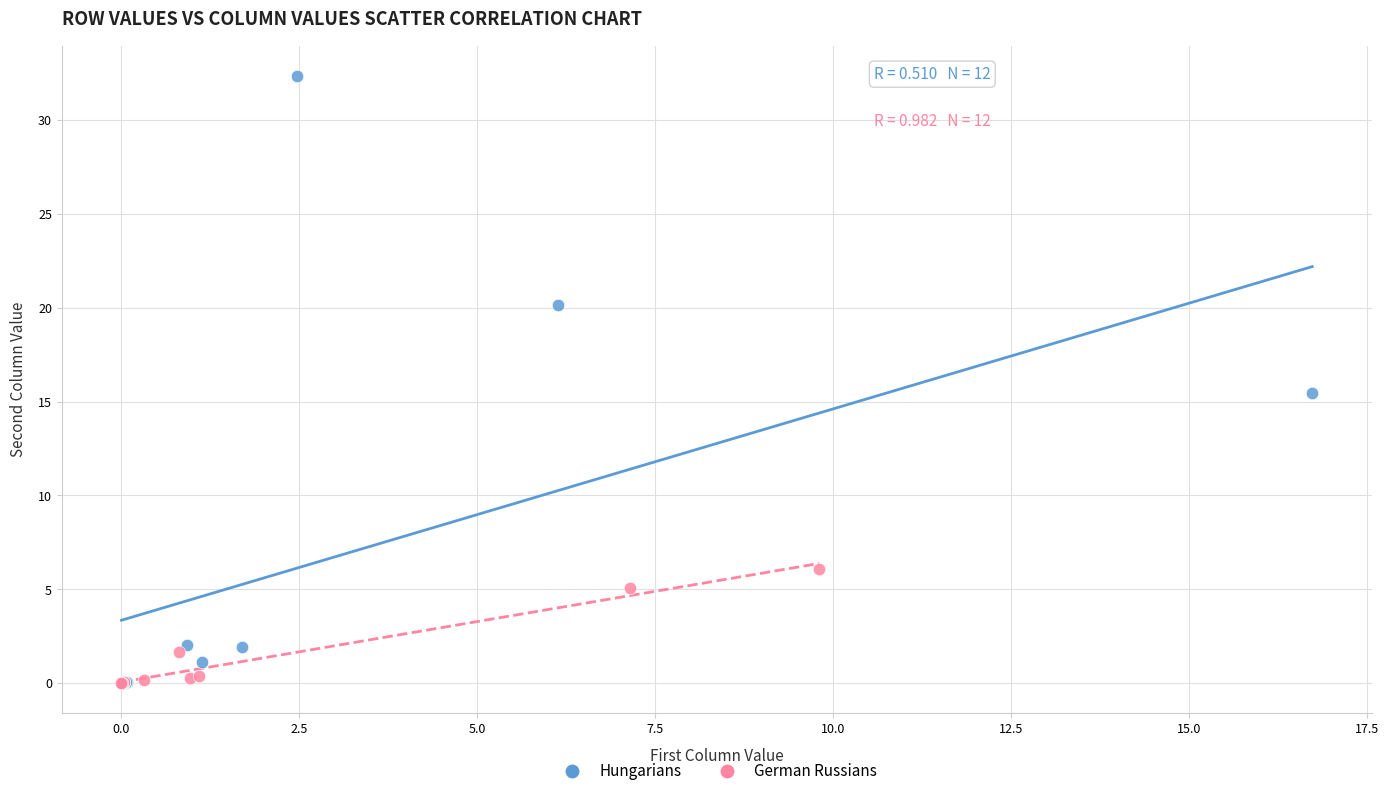

Which series contains the highest Y value?

Hungarians